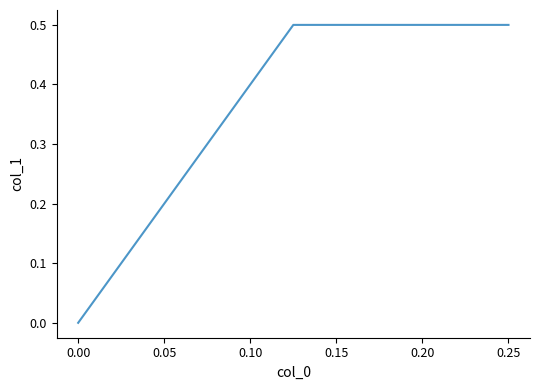

How many lines are shown in the chart?

1